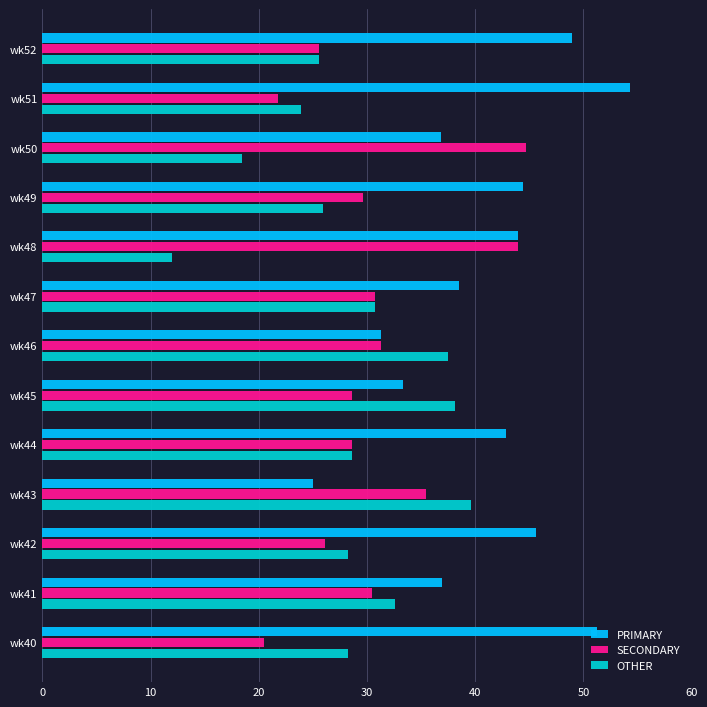

True or false: PRIMARY has a value of 38.5 at wk47.

True